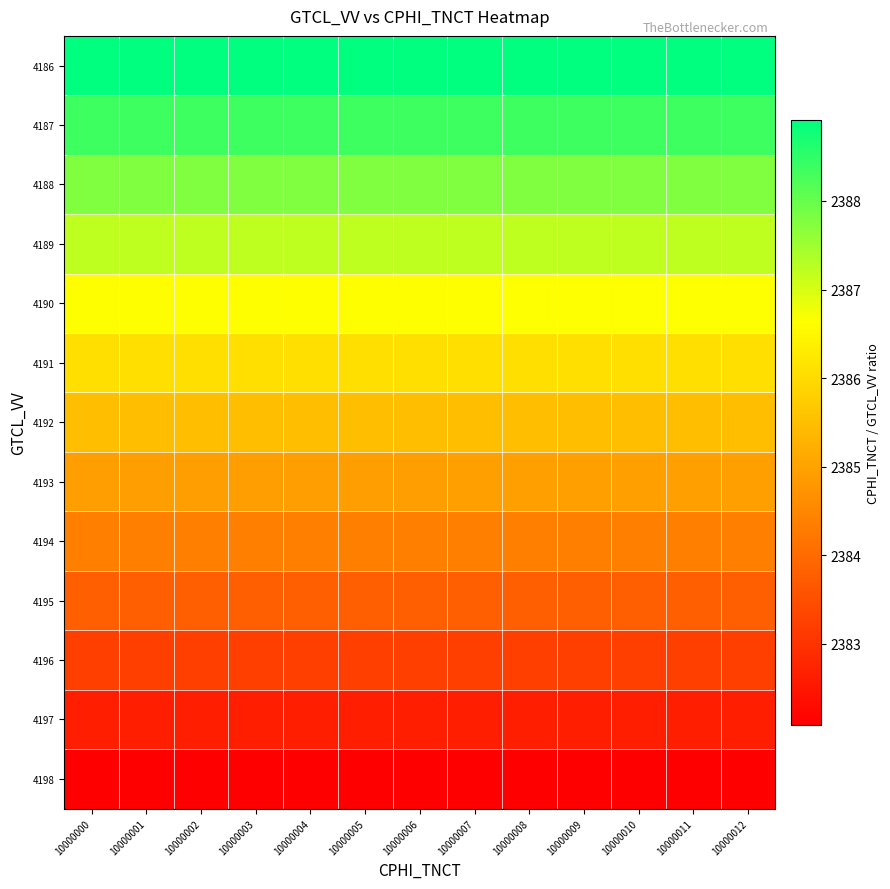

Which label corresponds to the smallest value in the chart?

10000000